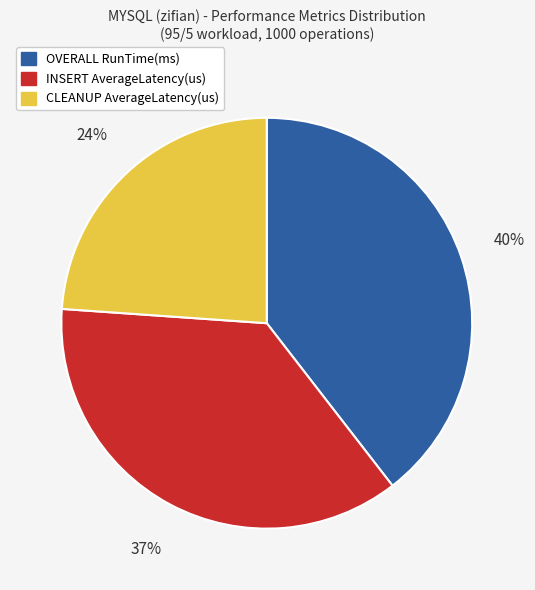

Is the sum of OVERALL RunTime(ms) and INSERT AverageLatency(us) greater than half?

Yes